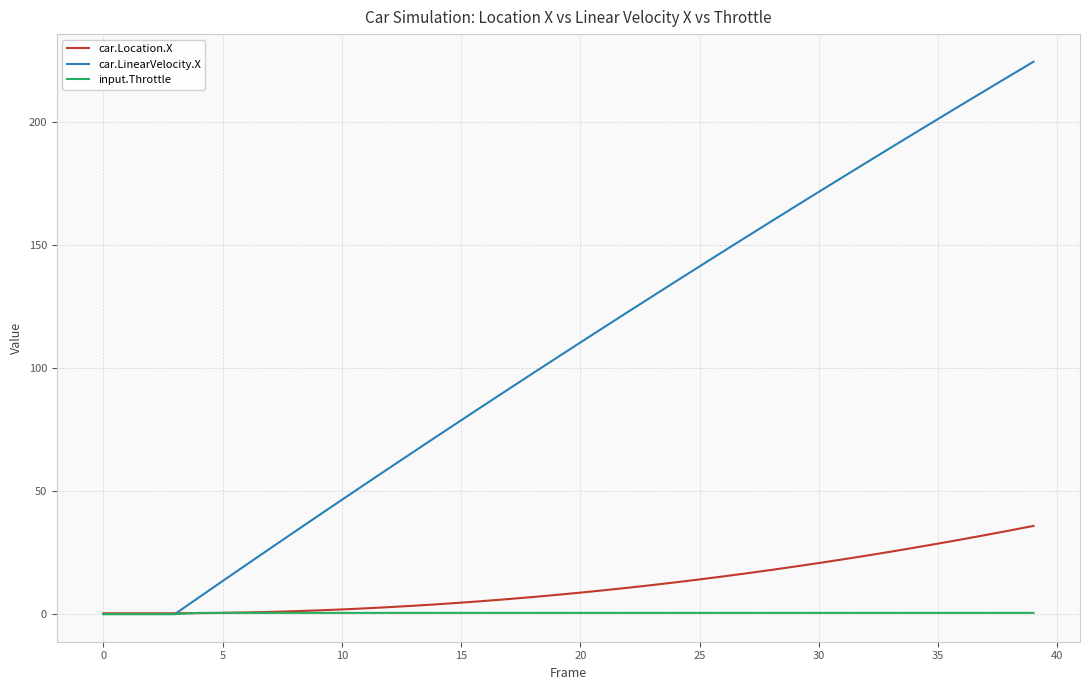

What is the sum of all input.Throttle values?

18.0